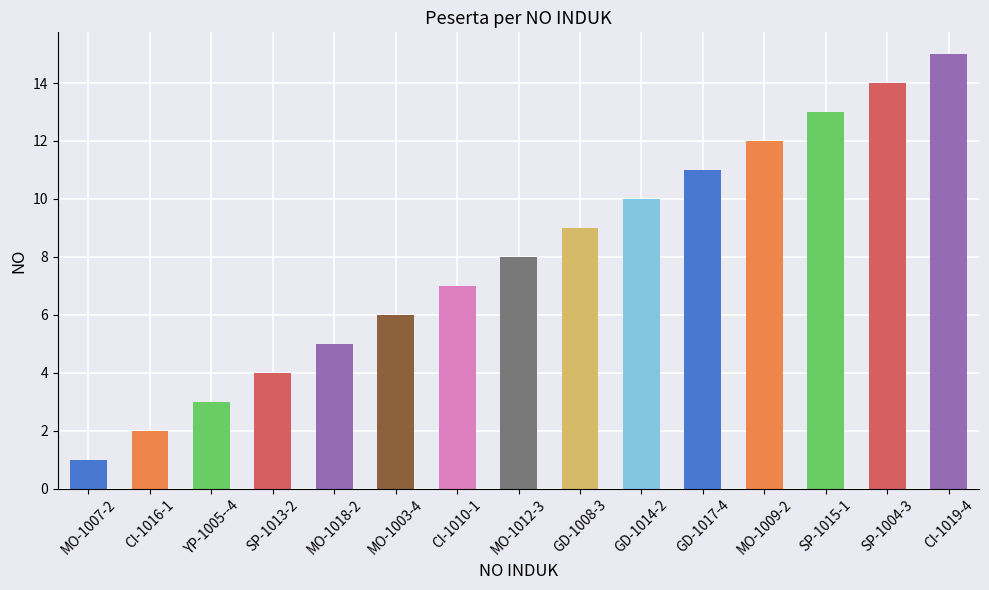

Count the number of data series in this chart.

1